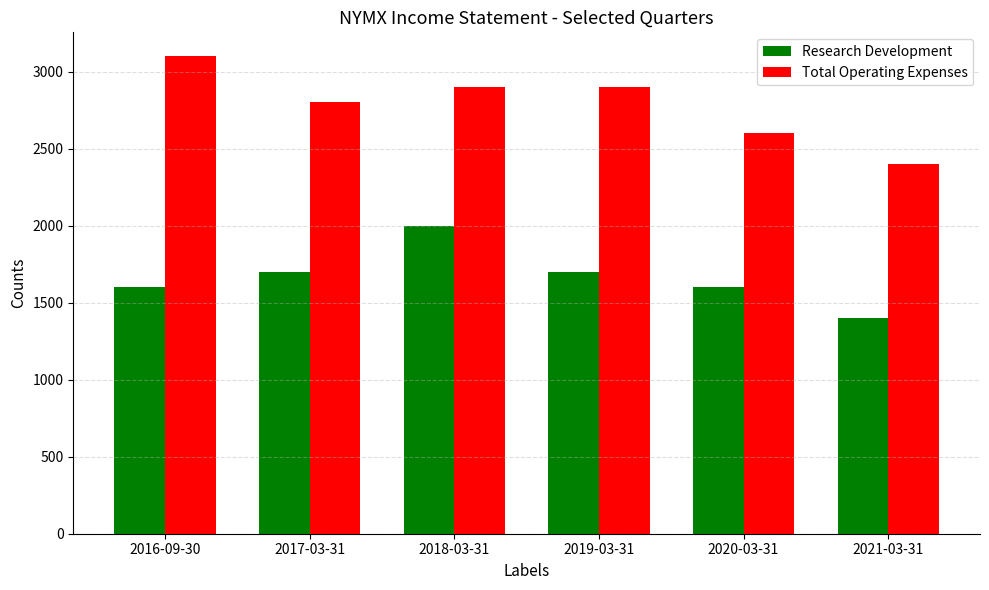

Count the Total Operating Expenses values in the range 2600 to 2900.

4